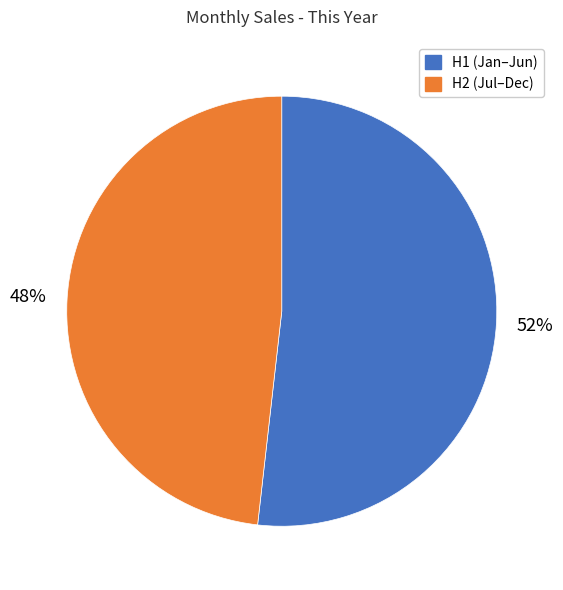

To the nearest percent, what percentage of the pie is H1 (Jan–Jun)?

52%